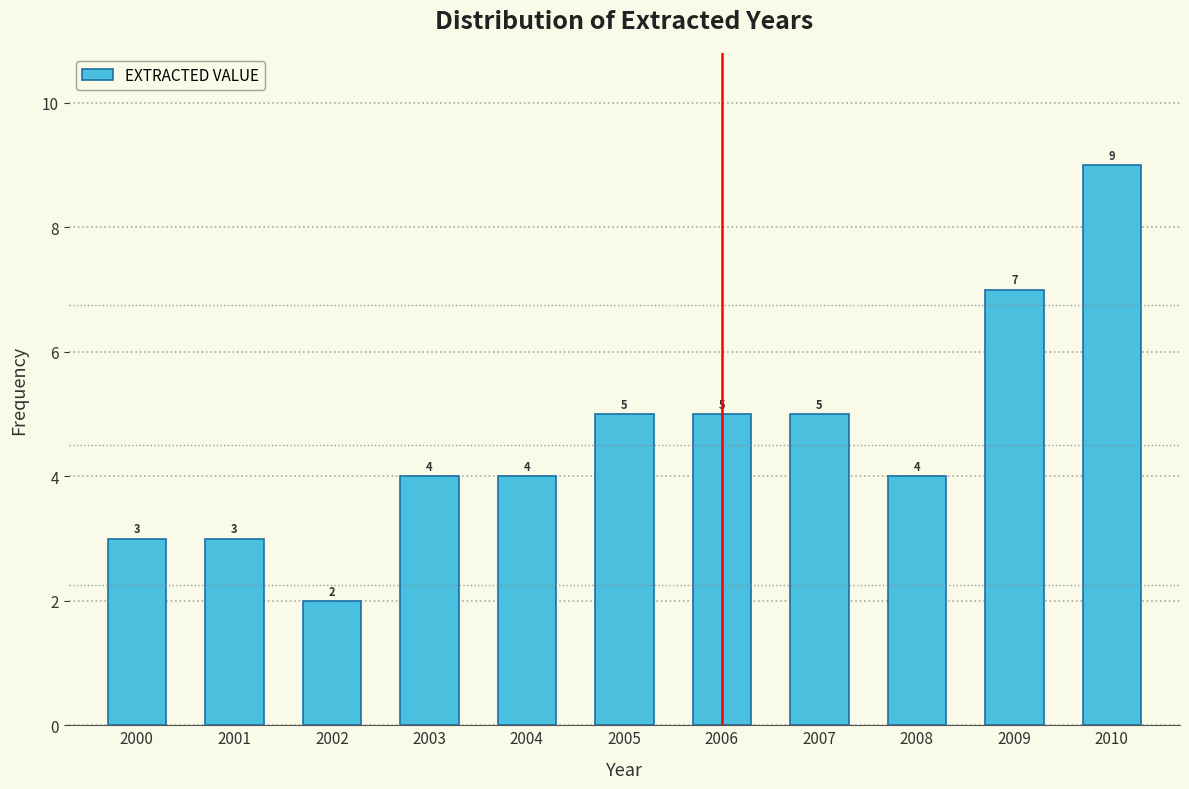

Reading left to right, transcribe all the data shown in this chart.

2000=3	2001=3	2002=2	2003=4	2004=4	2005=5	2006=5	2007=5	2008=4	2009=7	2010=9